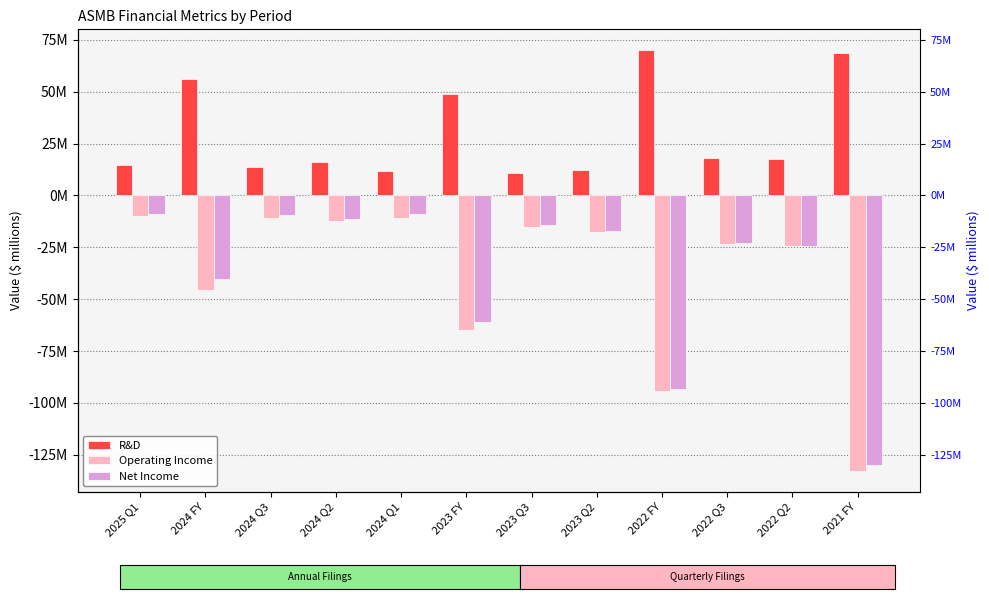

What is the approximate value of Net Income at 2022 Q2?

-24.5